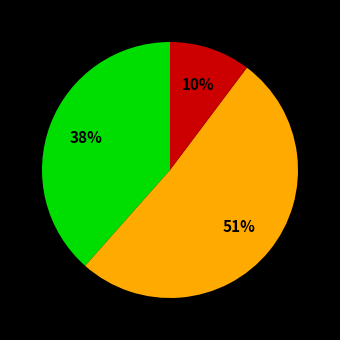

To the nearest percent, what is the difference between the largest and smallest slice percentages?

41%